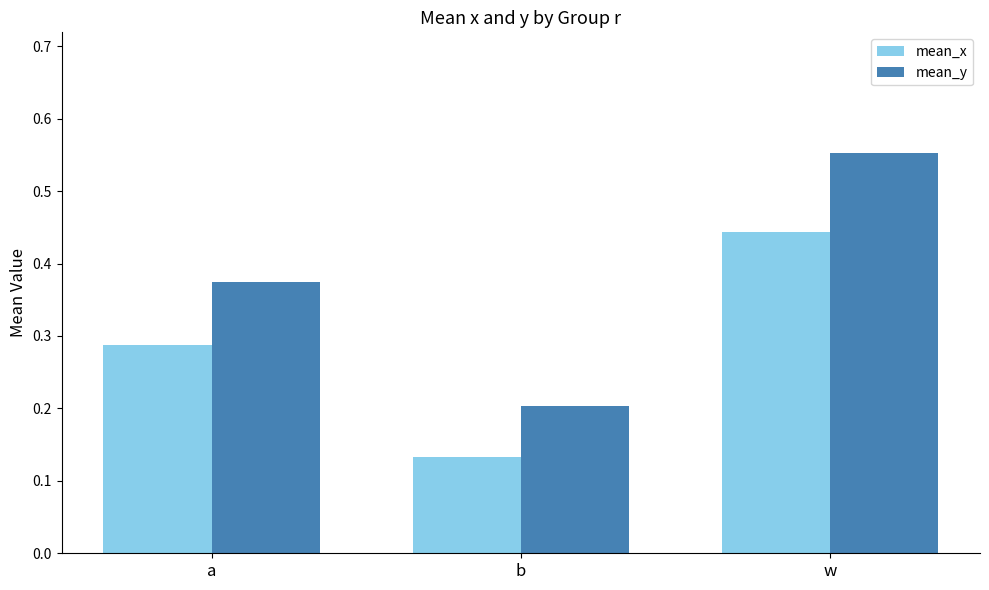

What is the approximate value of mean_y at b?

0.2